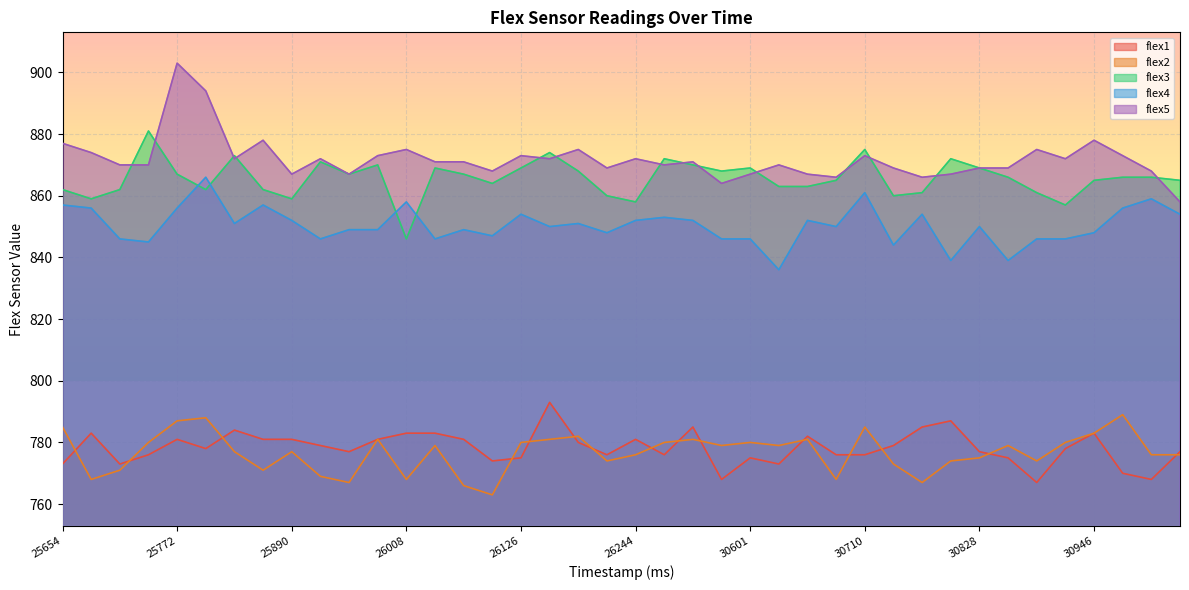

At which category does the chart reach its peak across all series?

25772